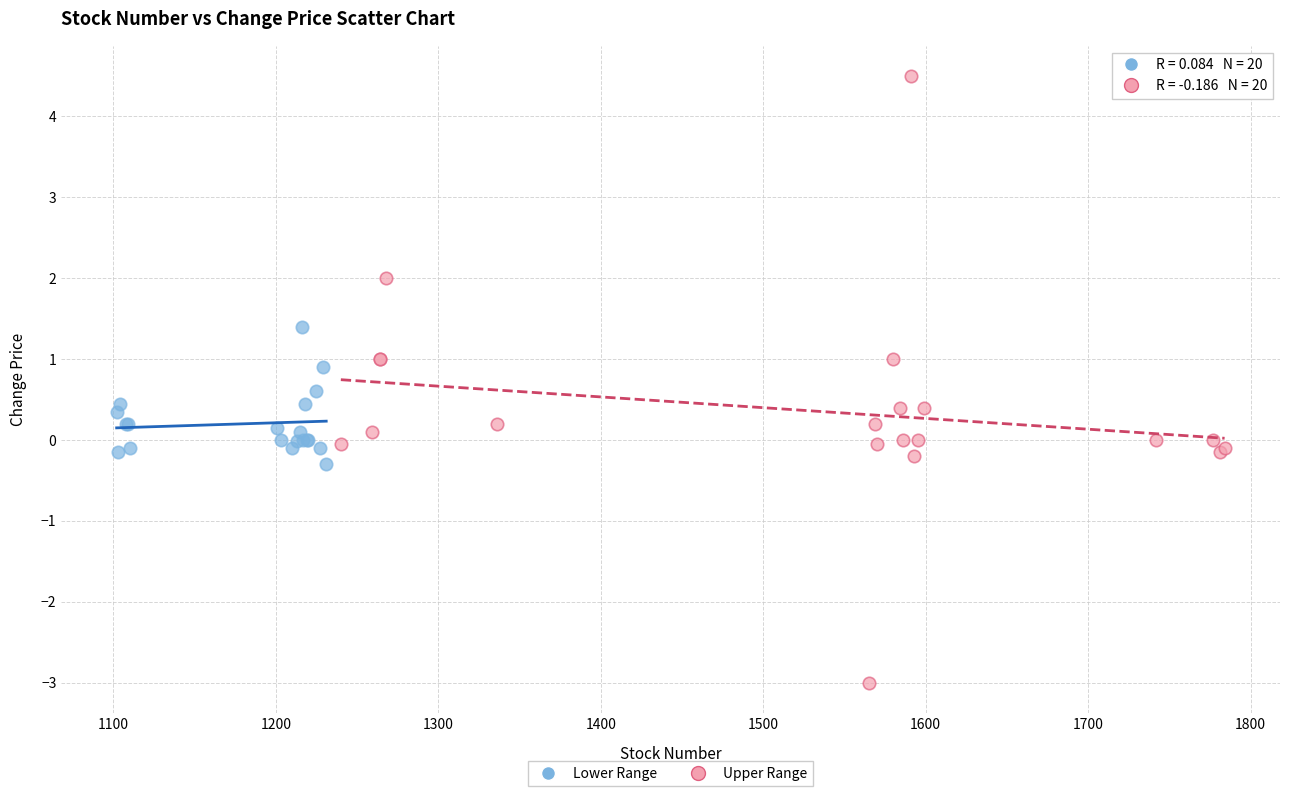

Which series reaches the maximum Y coordinate?

Upper Range